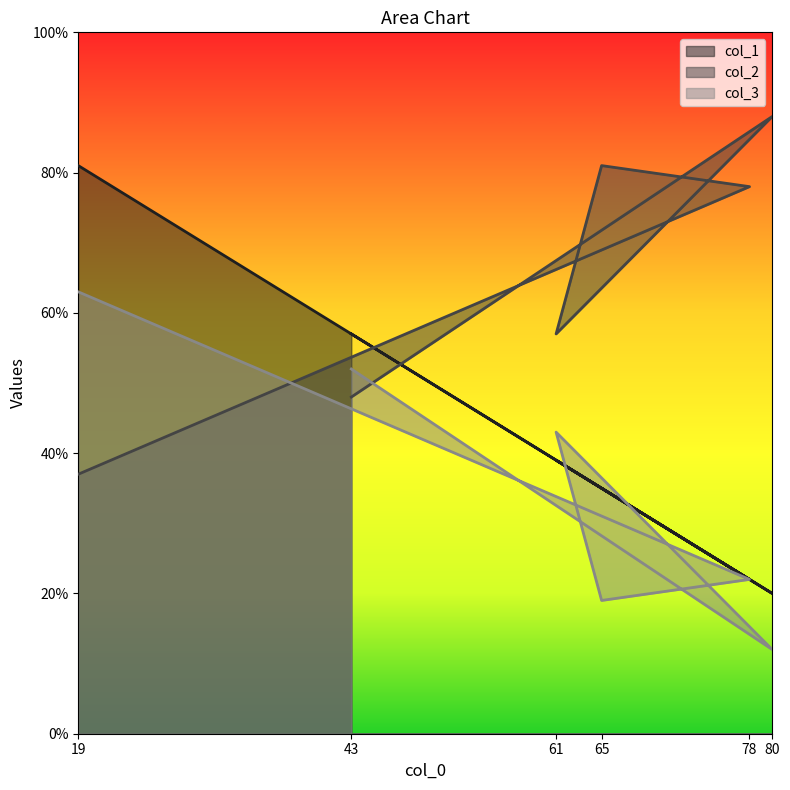

Reading left to right, extract all data points from this chart.

col_1: 19=81	78=22	65=35	61=39	80=20	43=57
col_2: 19=37	78=78	65=81	61=57	80=88	43=48
col_3: 19=63	78=22	65=19	61=43	80=12	43=52